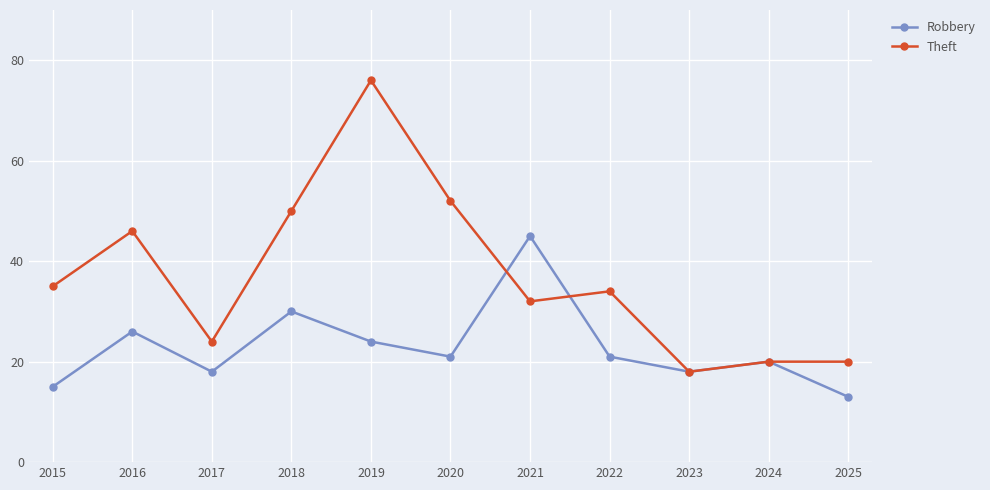

Rank the series by their maximum value, from lowest to highest.

Robbery, Theft